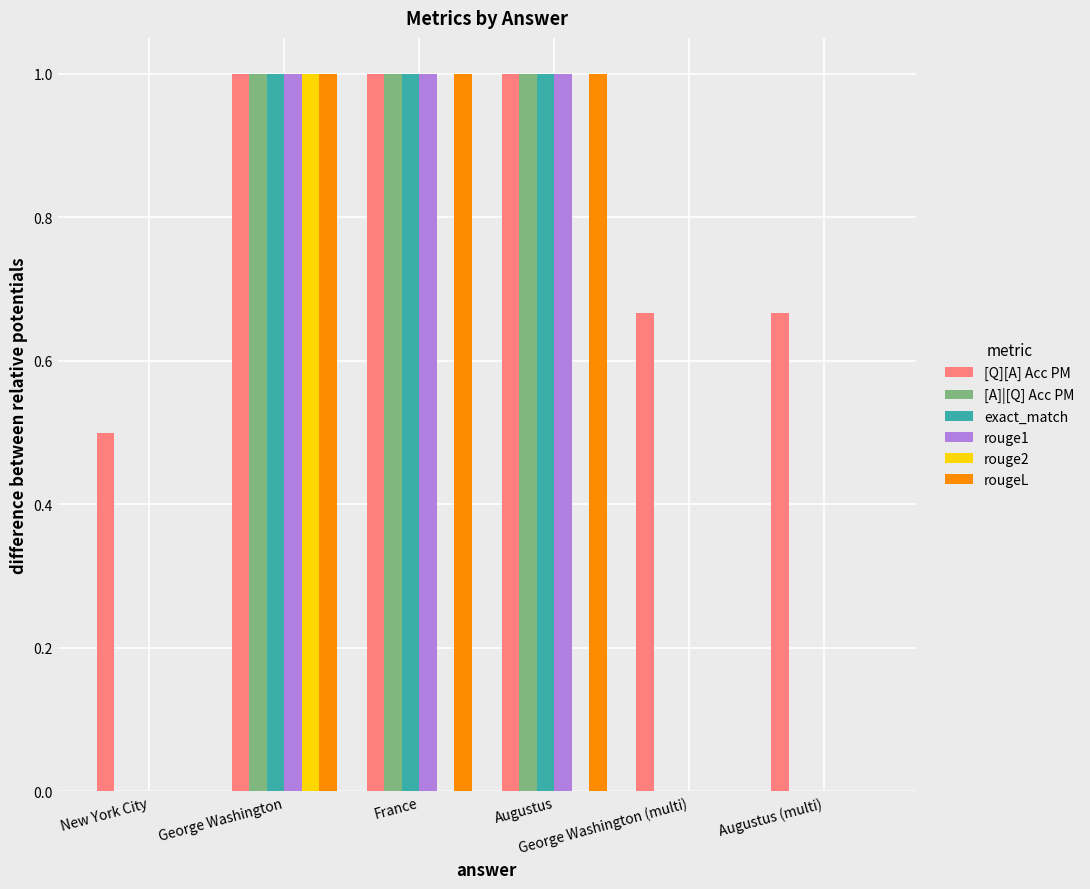

How many categories are shown in the chart?

6